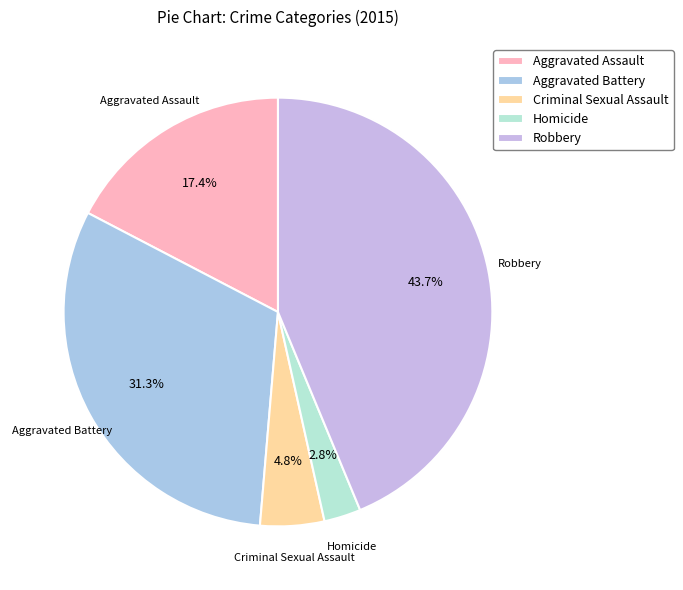

Do Homicide and Robbery together represent more than half of the pie?

No